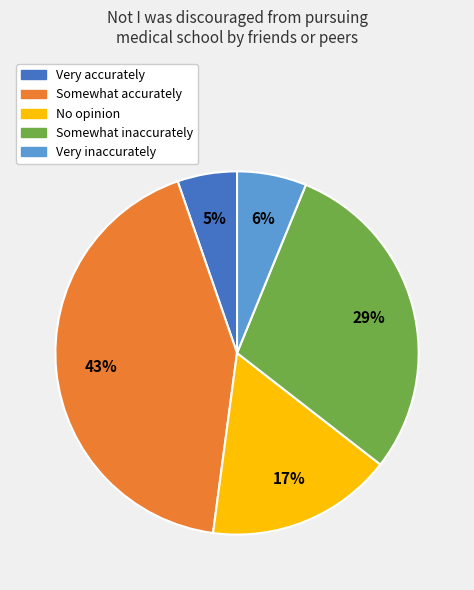

To the nearest percent, what percentage of the pie is Very inaccurately?

6%